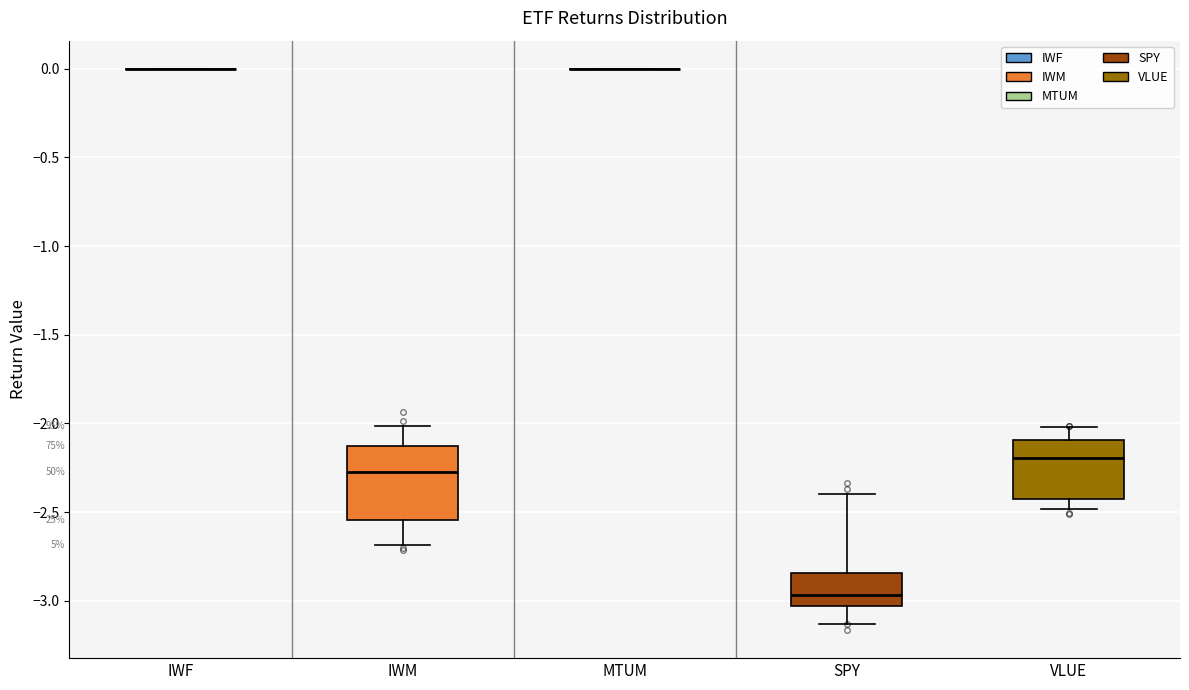

Comparing the boxes themselves (not the whiskers), which one is the tallest?

IWM